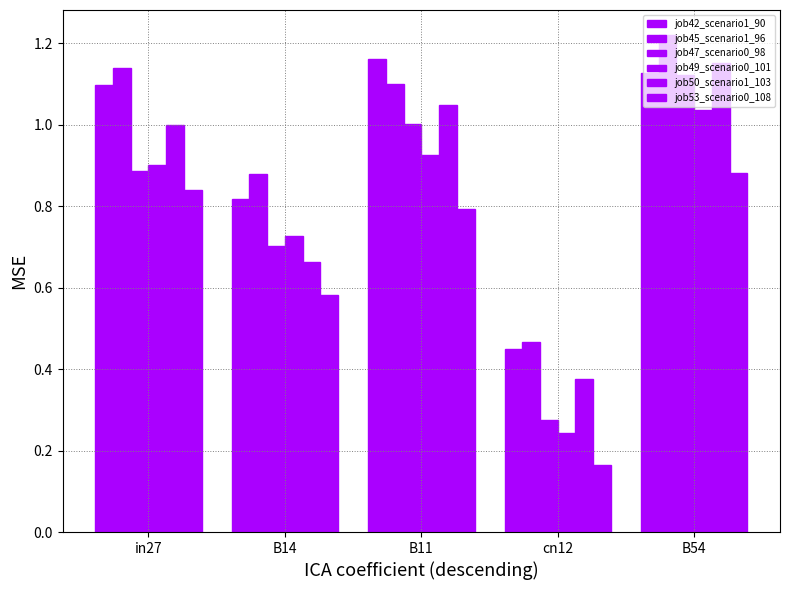

Which series changed the most between in27 and B54?

job47_scenario0_98